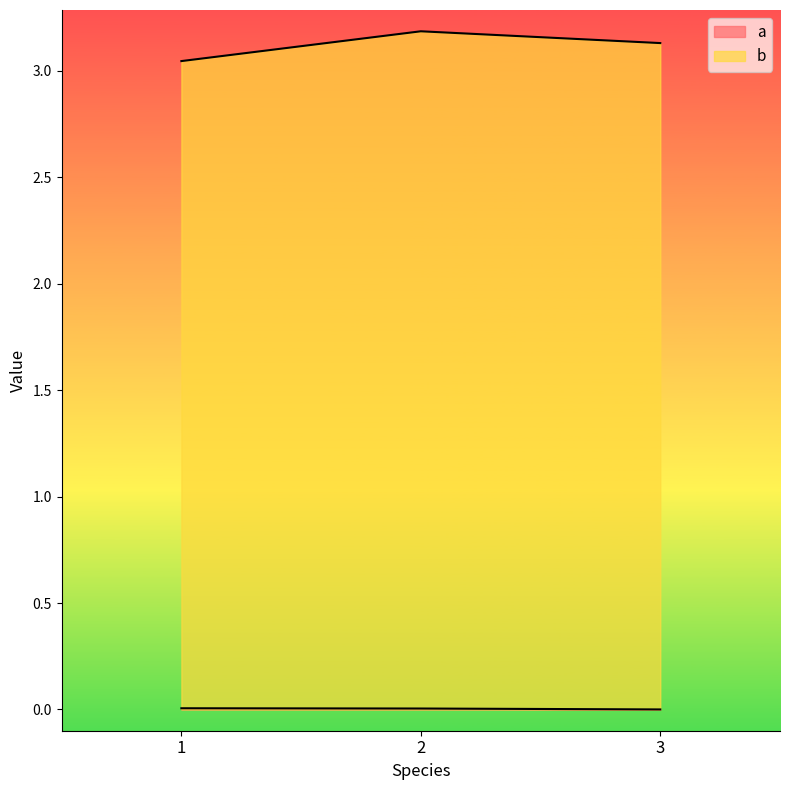

Count the number of categories in the chart.

3